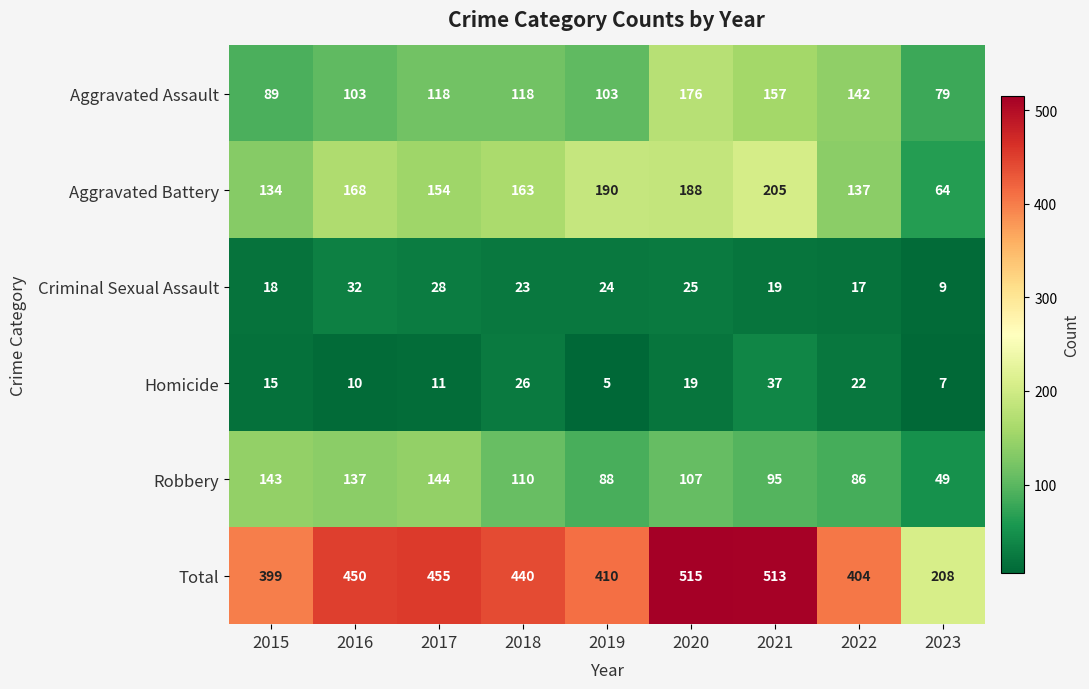

Which series has the largest range (max minus min)?

Total